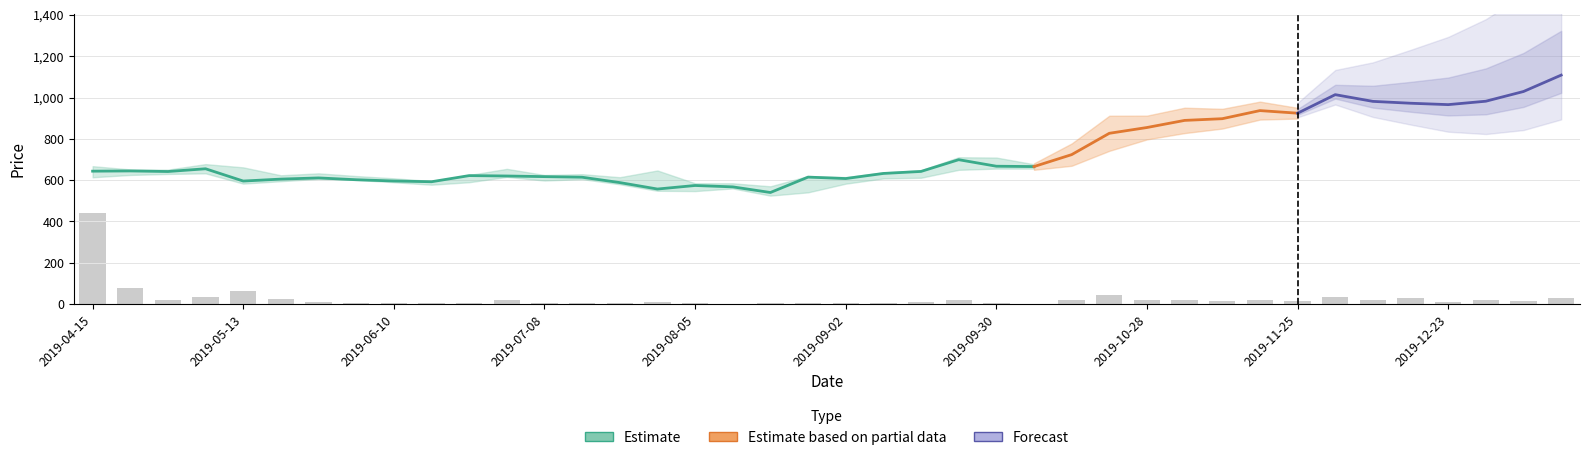

What is the value of the Low bar at the 34th from the left?

924.2